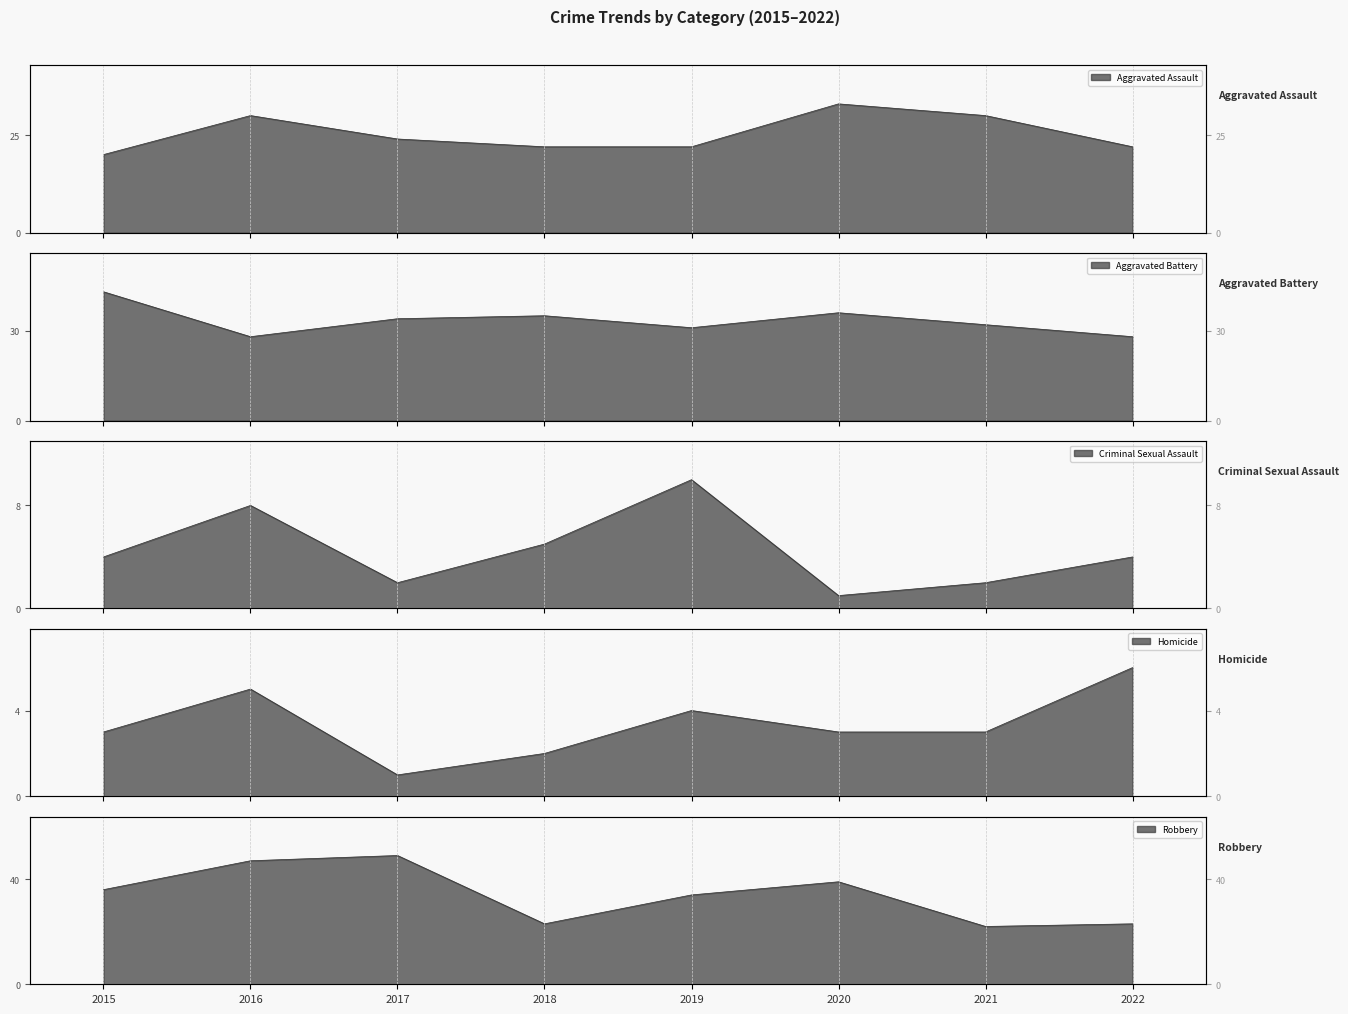

Which has a higher value, 2017 or 2019?

2017